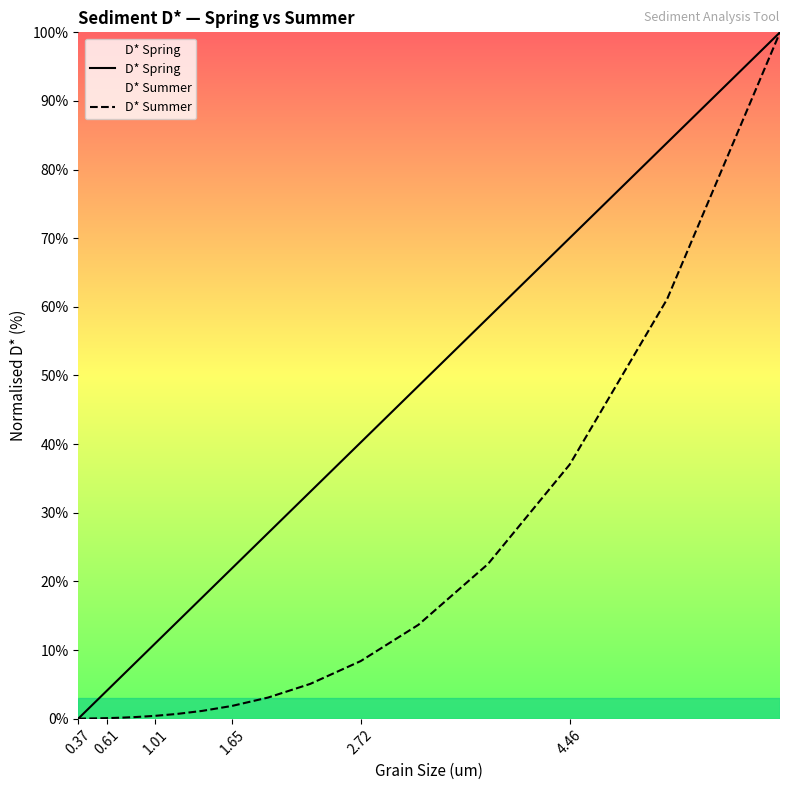

Which series changed the most between 0.61 and 2.72?

D* Spring